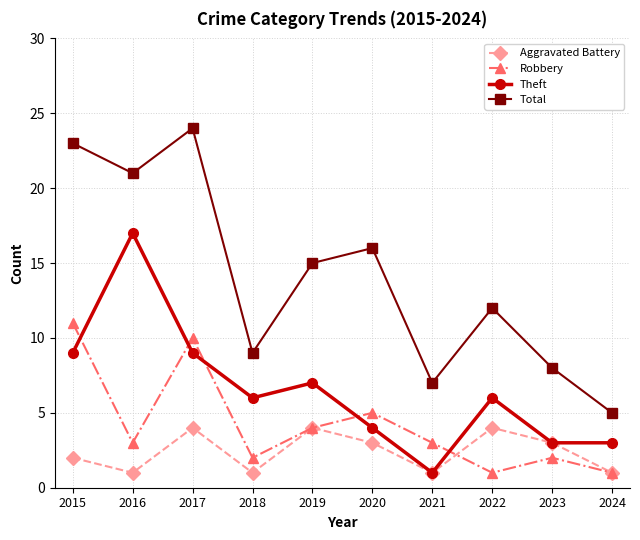

Rank the series at 2015 from lowest to highest value.

Aggravated Battery, Theft, Robbery, Total